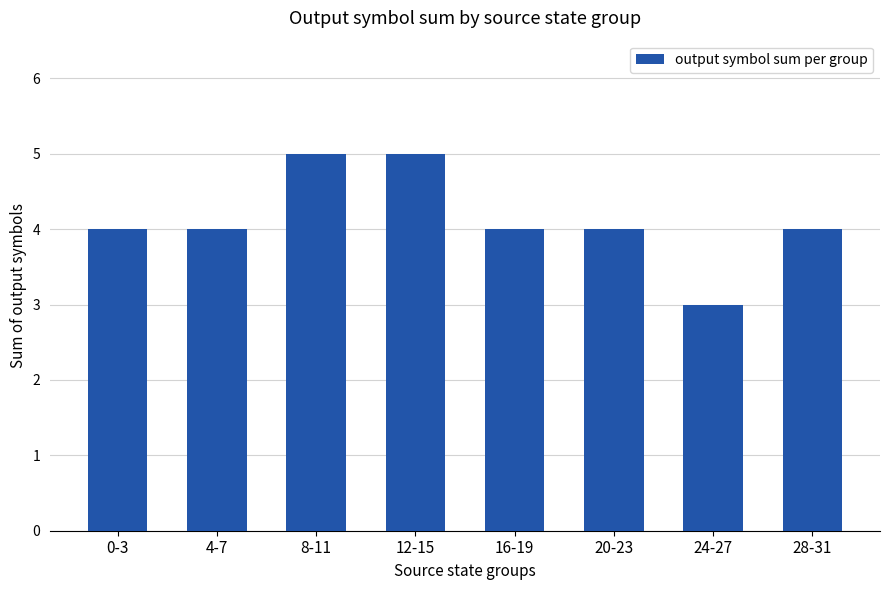

Reading right to left, extract all data points from this chart.

28-31=4	24-27=3	20-23=4	16-19=4	12-15=5	8-11=5	4-7=4	0-3=4